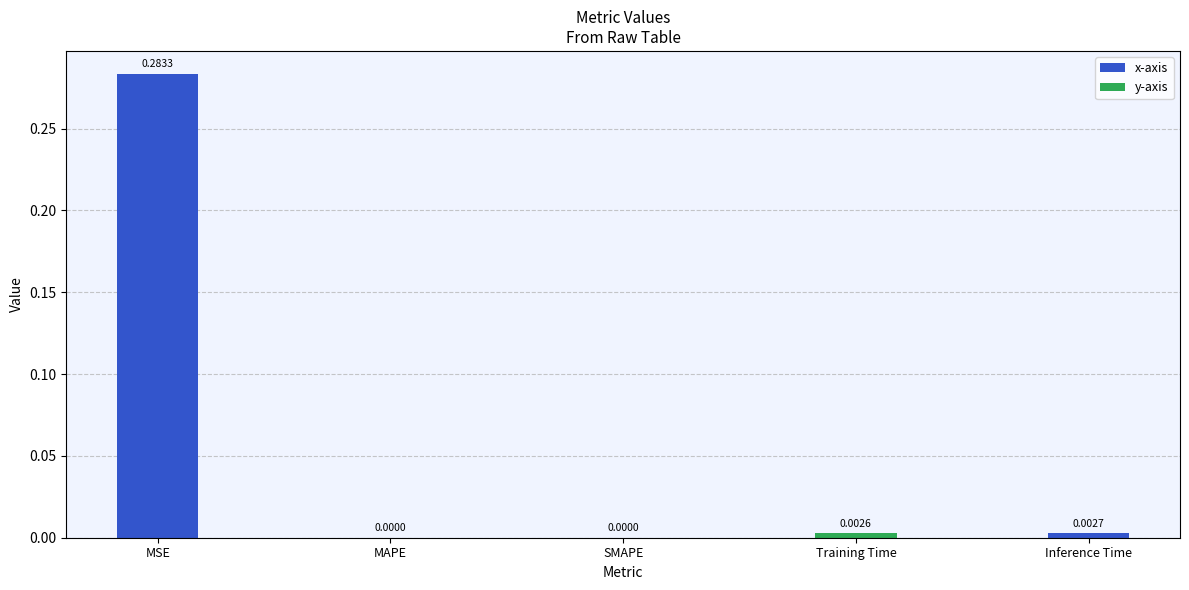

Reading left to right, extract all data points from this chart.

MSE=0.3	MAPE=0.0	SMAPE=0.0	Training Time=0.0	Inference Time=0.0